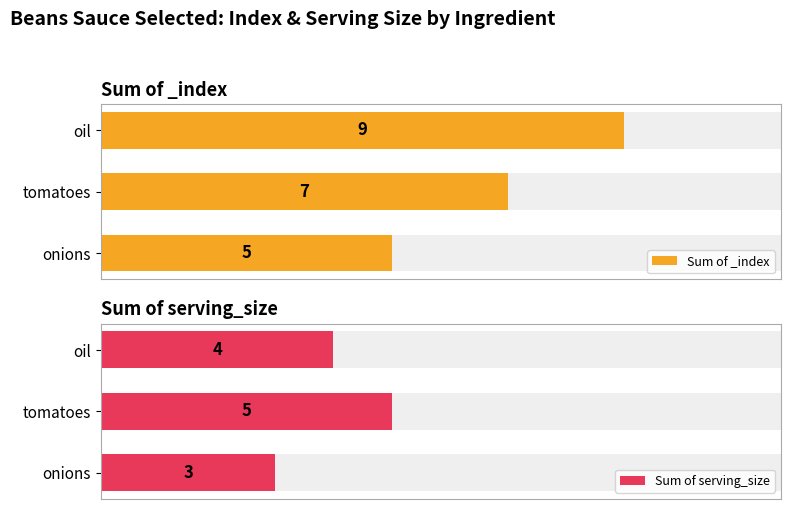

What is the total value across all series at tomatoes?

12